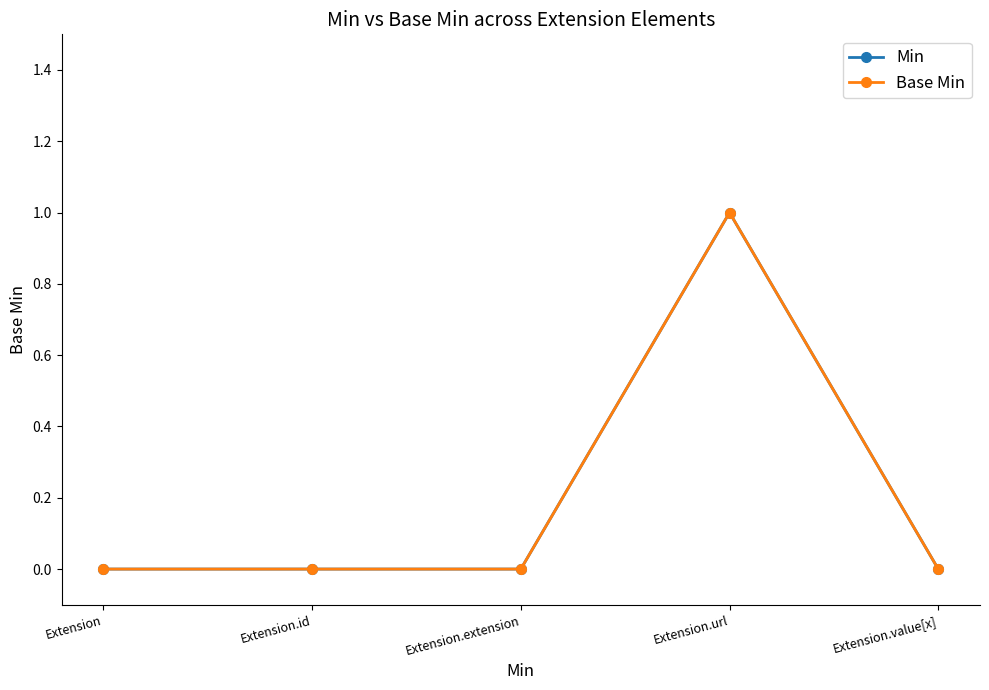

Is this an area chart (filled region under the line)?

No